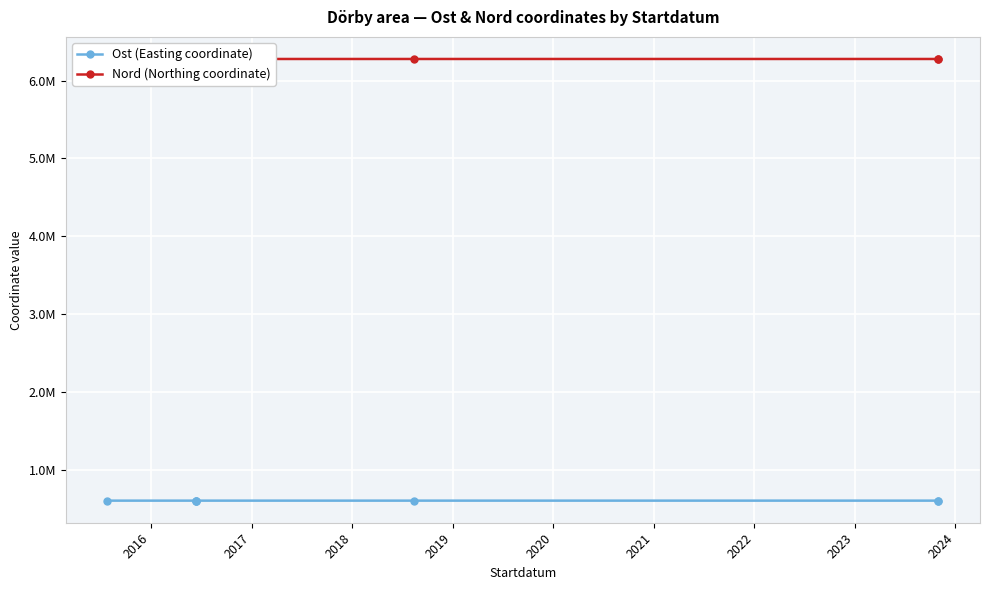

What is the maximum value shown in the chart?

6276913.6